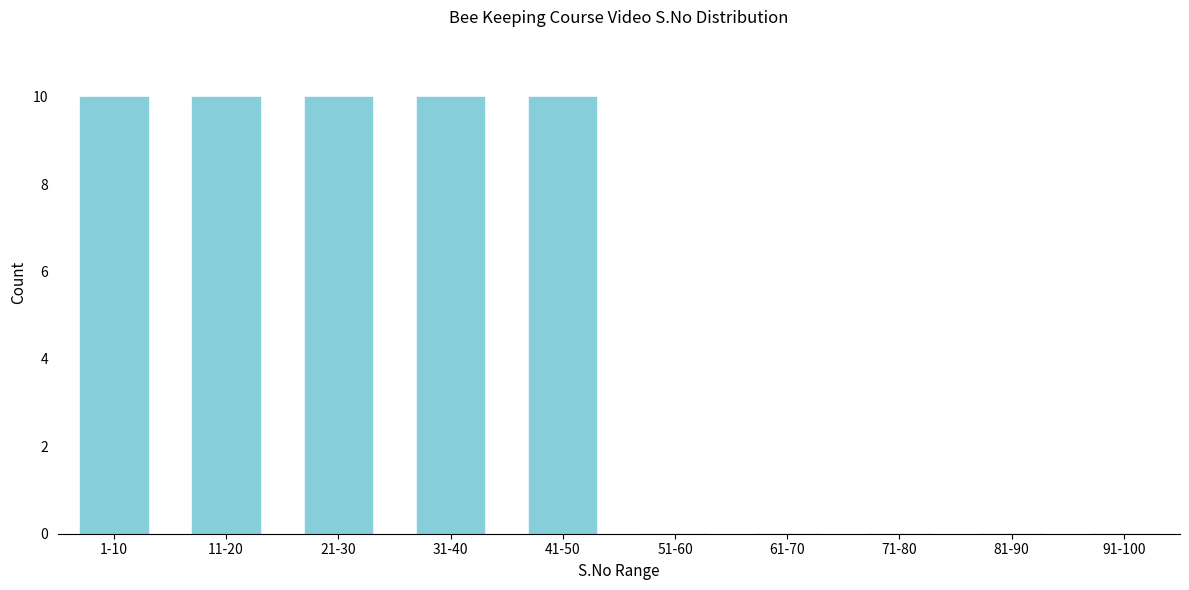

Reading left to right, transcribe all the data shown in this chart.

1-10=10	11-20=10	21-30=10	31-40=10	41-50=10	51-60=0	61-70=0	71-80=0	81-90=0	91-100=0